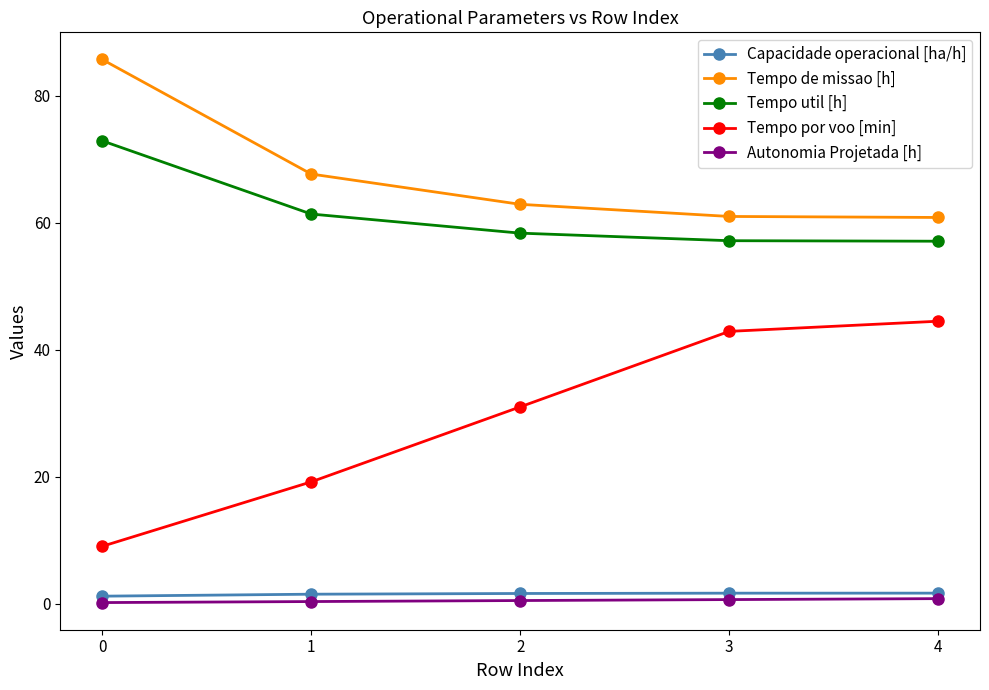

Is it true that Capacidade operacional [ha/h] equals 1.6 at 3?

True